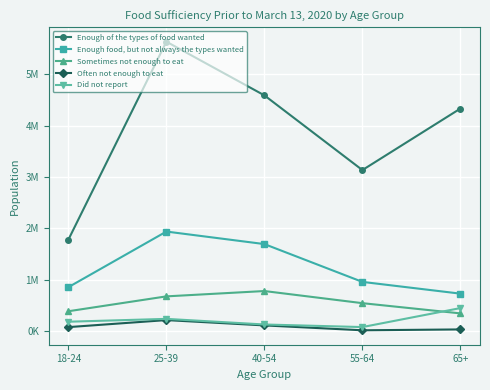

At which label does Often not enough to eat reach its peak?

25-39